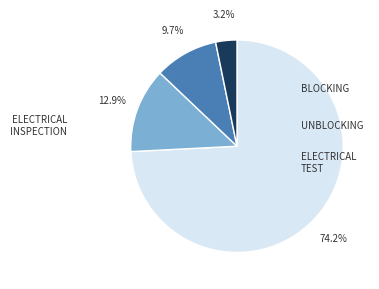

Is there any slice that represents more than half of the pie?

Yes